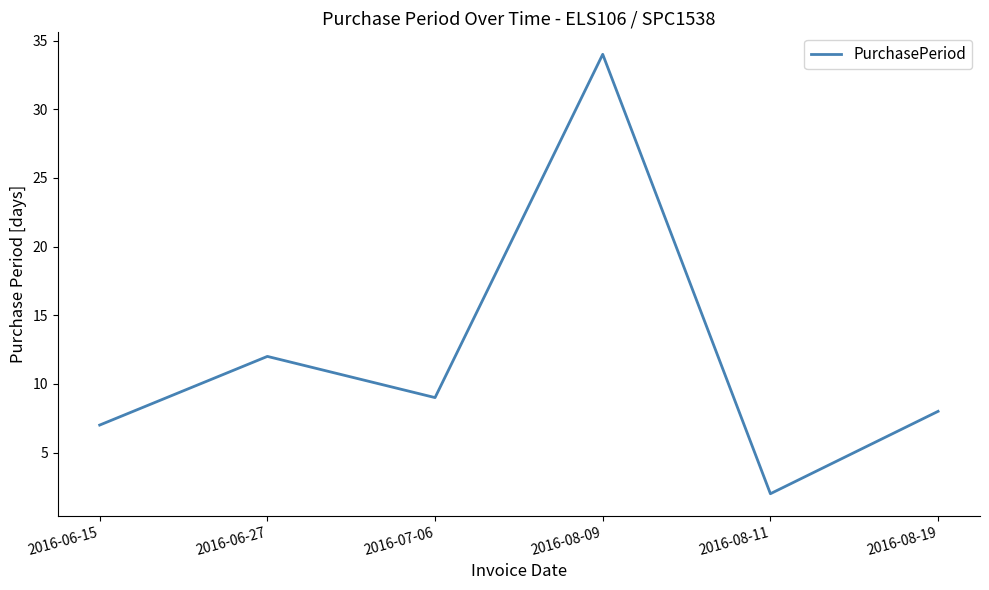

At which category does the chart reach its minimum across all series?

2016-08-11